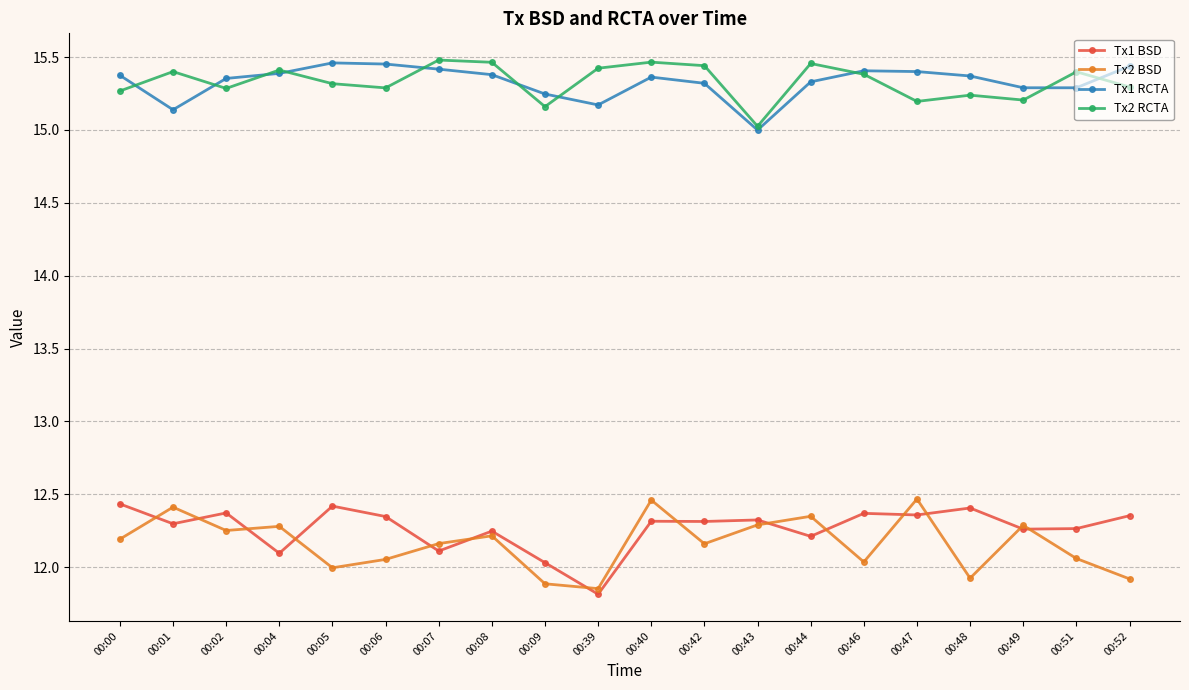

Which category has the lowest value in the Tx1 BSD series?

00:39